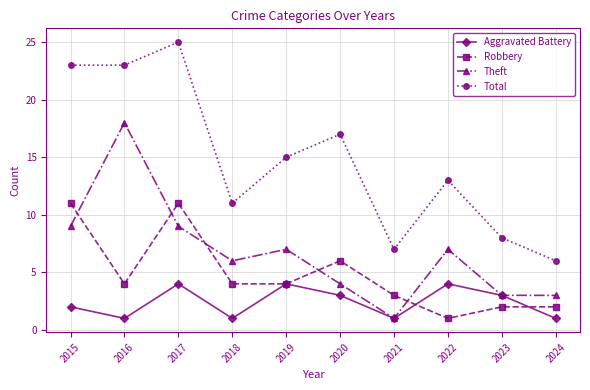

The Theft series shows 3 at 2023. True or false?

True